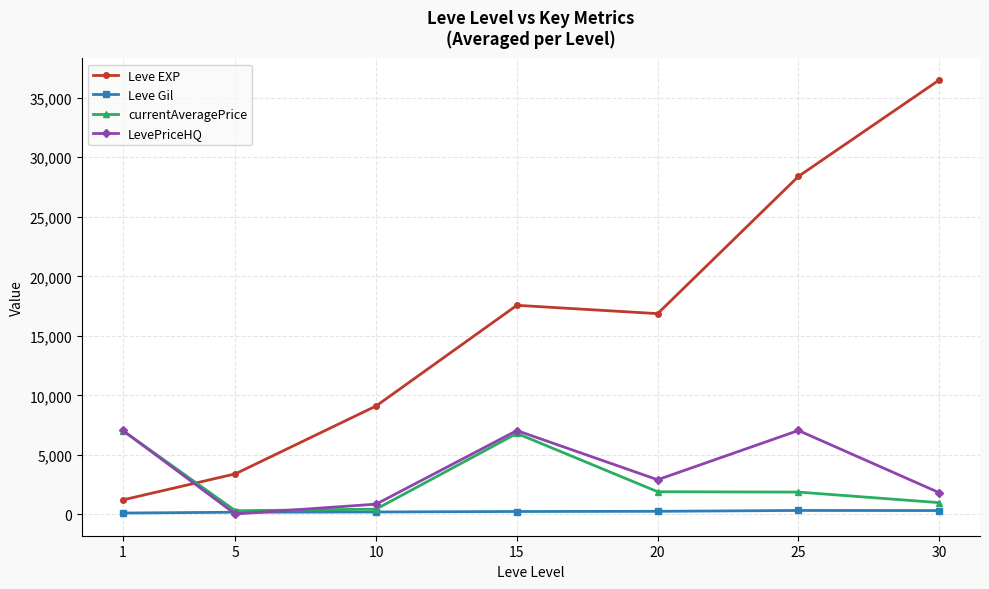

How many values in the Leve Gil series are below 241?

3